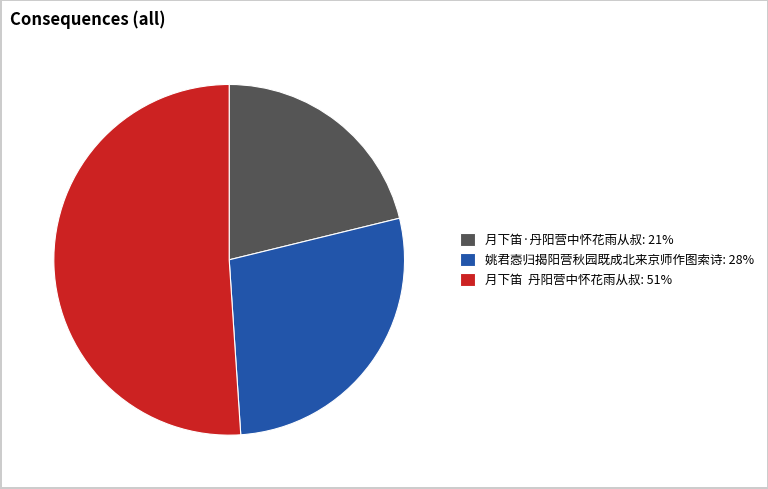

Is the sum of 姚君悫归揭阳营秋园既成北来京师作图索诗: 28% and 月下笛·丹阳营中怀花雨从叔: 21% greater than half?

No